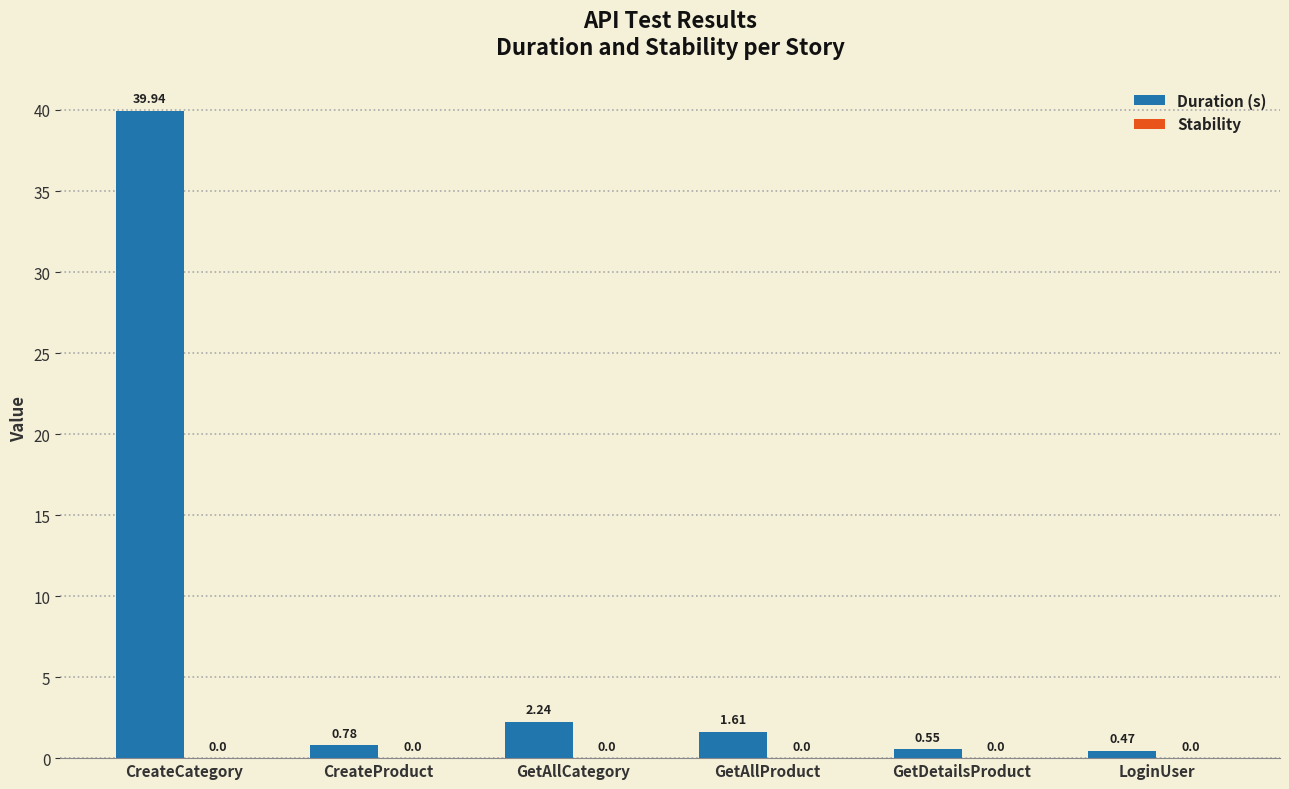

Which has a higher value, GetDetailsProduct or CreateCategory?

CreateCategory